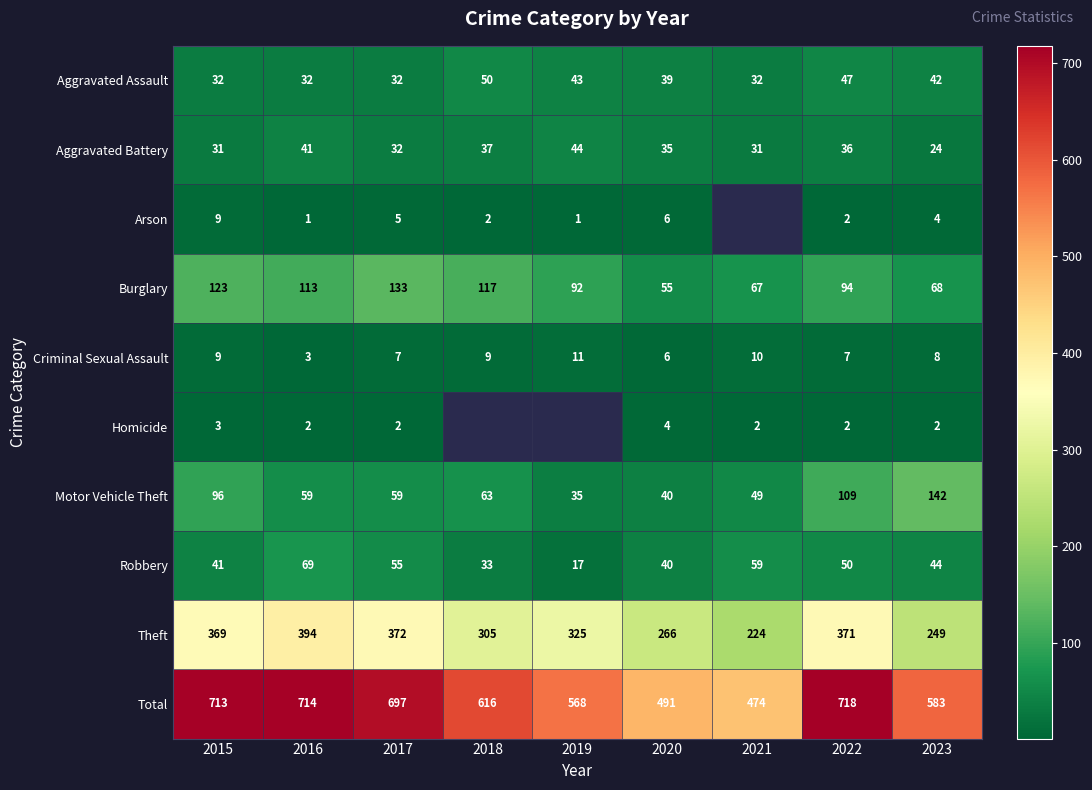

What is the spread (max minus min) of values at 2015?

710